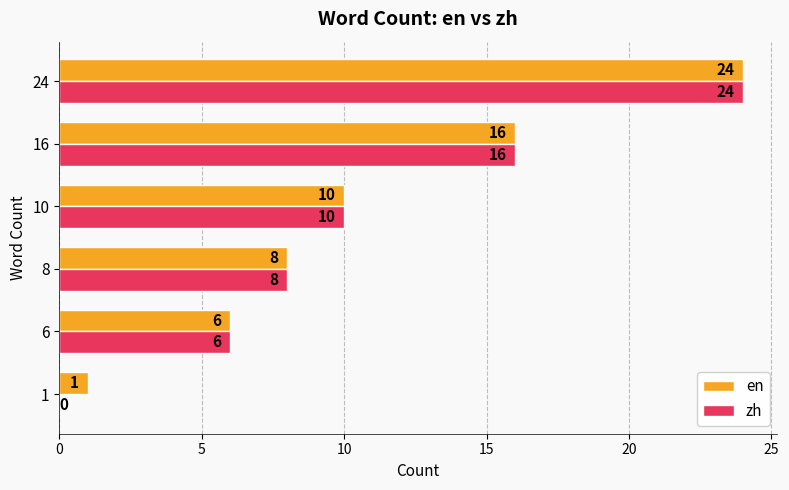

Read the en value at 6.

6